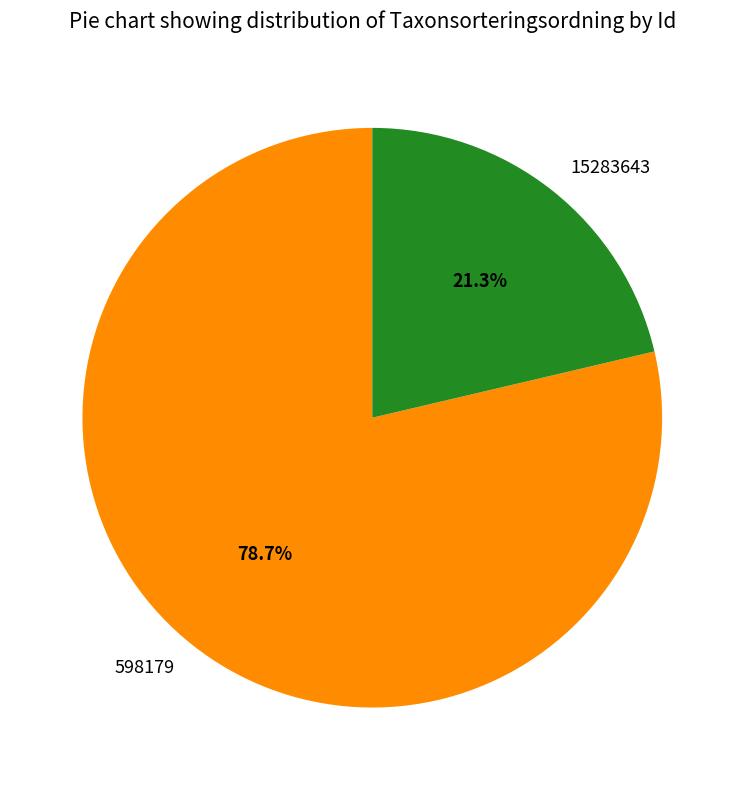

Which slice is the smallest?

15283643